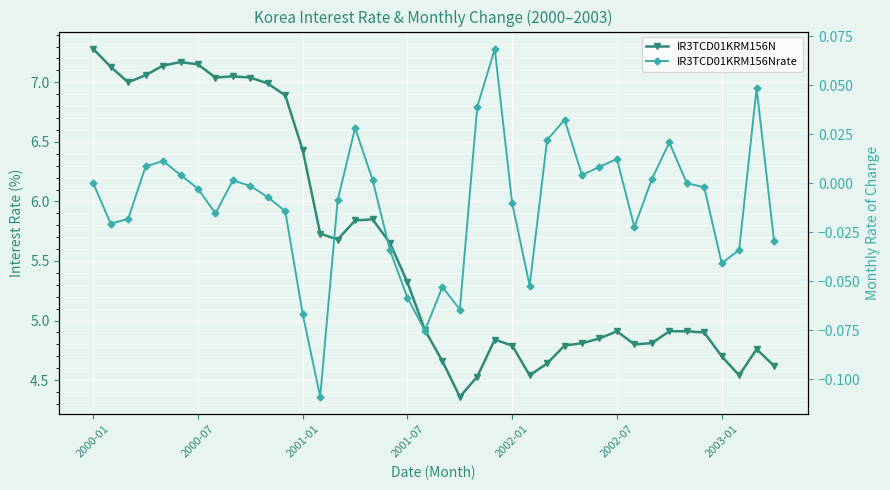

Rank the series by their maximum value, from lowest to highest.

IR3TCD01KRM156Nrate, IR3TCD01KRM156N